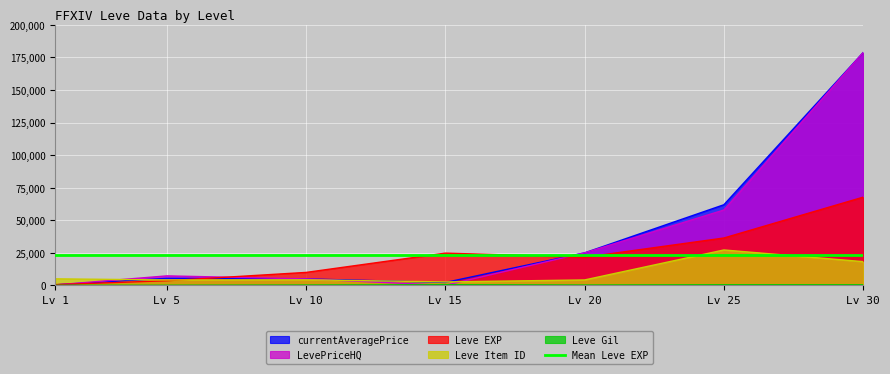

At which label does Leve Item ID reach its peak?

Lv 25